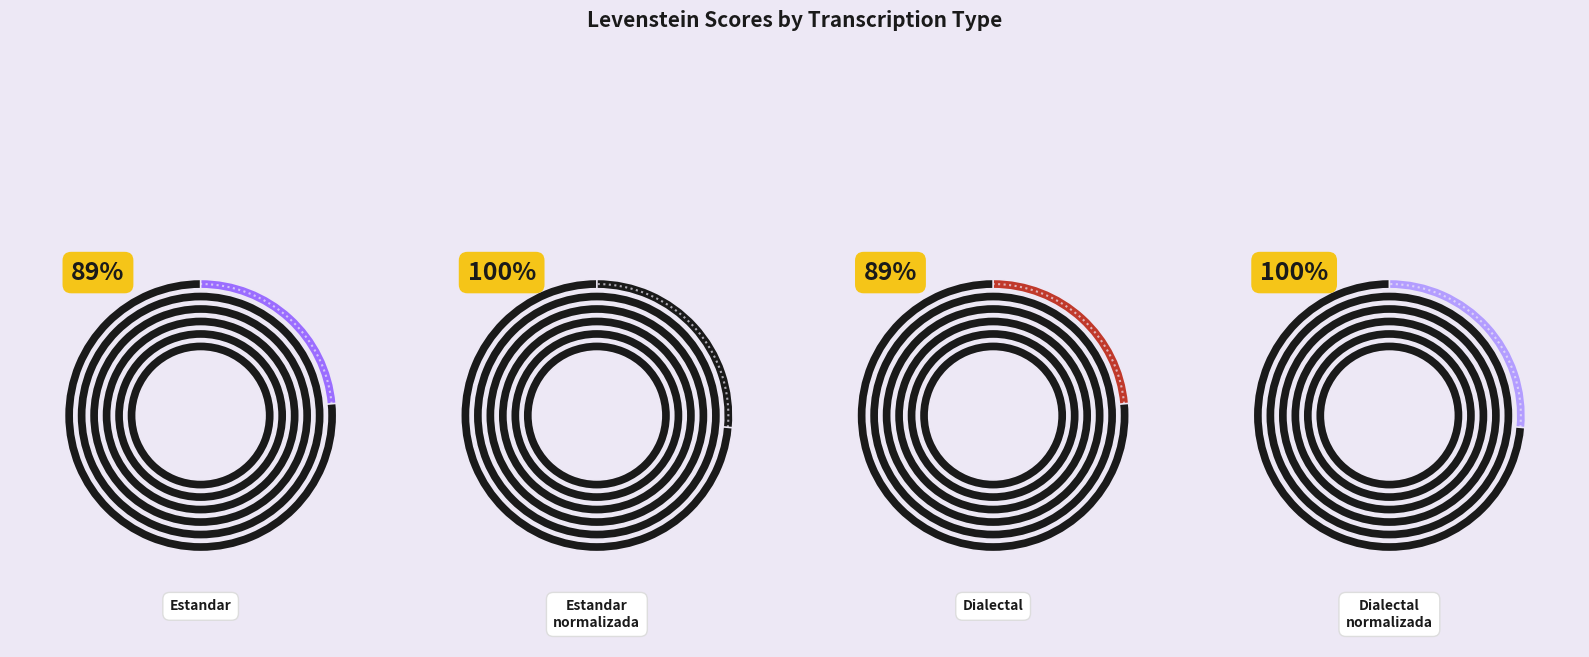

The Dialectal slice represents 24% of the pie. True or false?

True